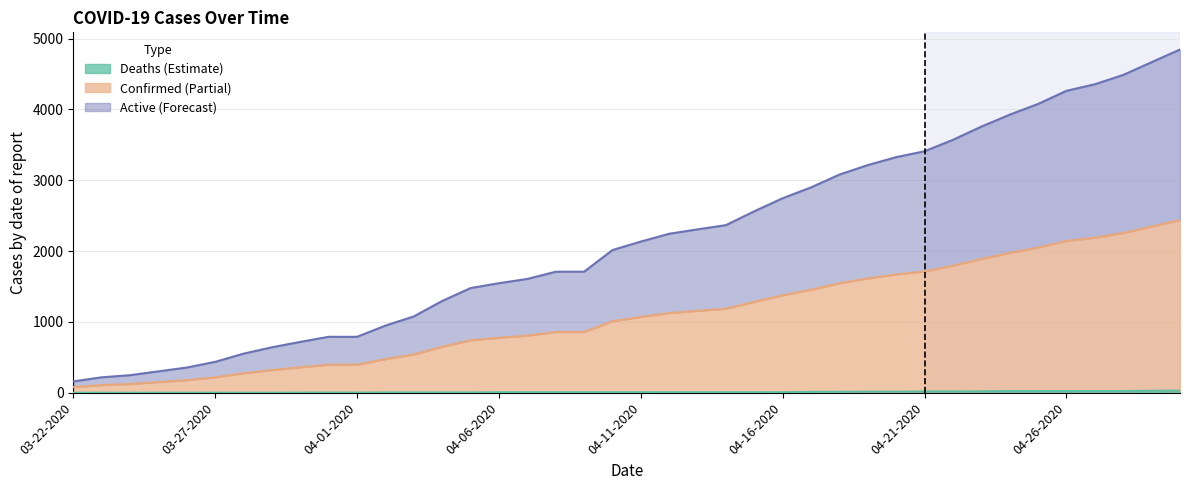

True or false: Confirmed has a value of 1714 at 04-21-2020.

True